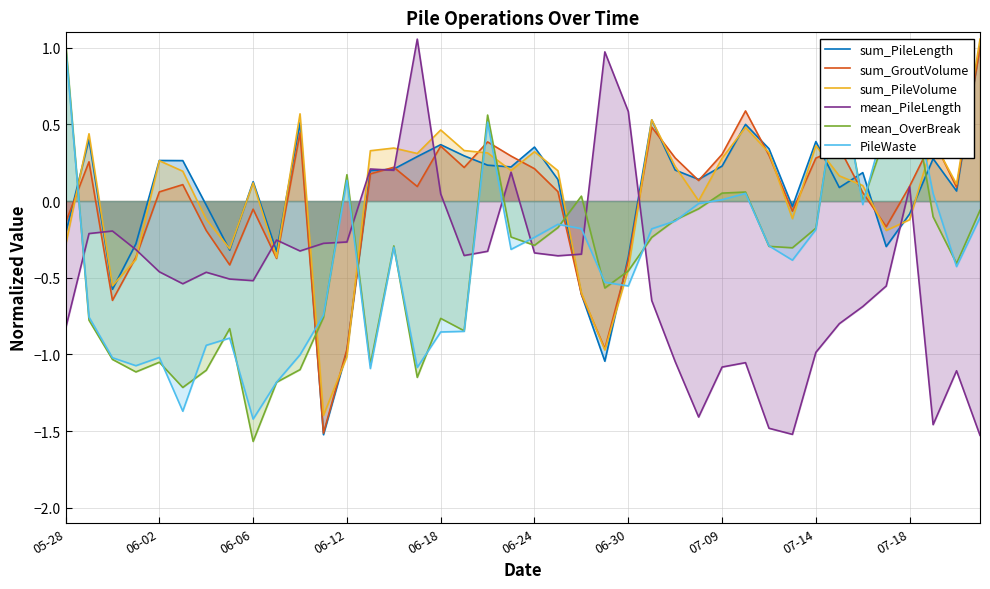

Is the value of PileWaste at 25 greater than the value of mean_PileLength at 33?

Yes